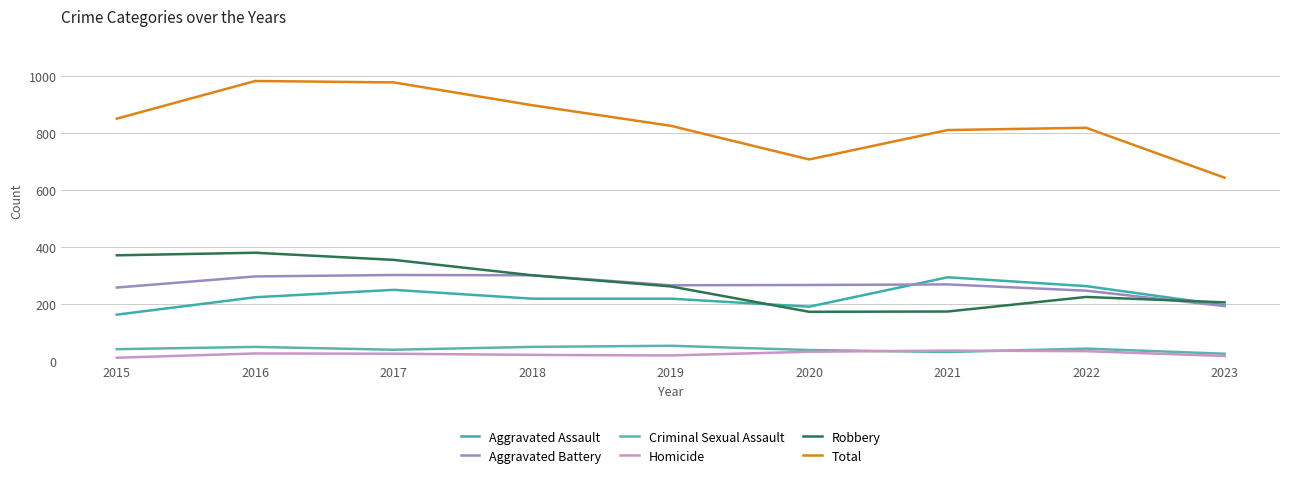

Which category has the lowest value in the Aggravated Battery series?

2023